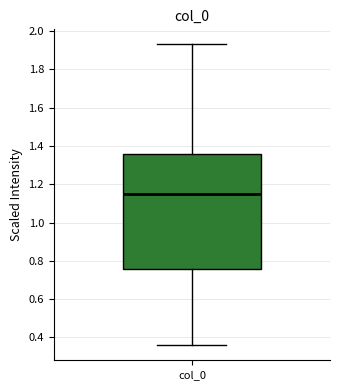

Transcribe this box plot: give where the median line is, the range the box spans, and where the two whiskers end, as read against the y-axis. The values are not printed on the chart, so give them approximately, as read against the axis.

median 1.16, box 0.76 to 1.36, whiskers 0.36 to 1.94